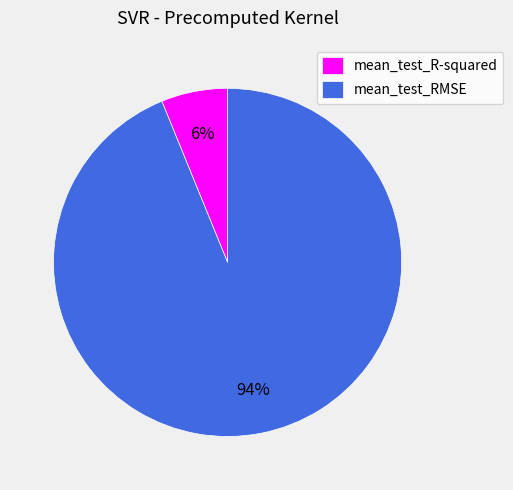

Do mean_test_RMSE and mean_test_R-squared together represent more than half of the pie?

Yes